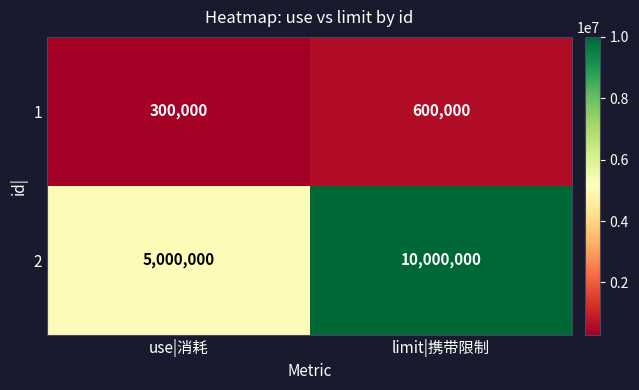

Which series has the widest spread of values?

2